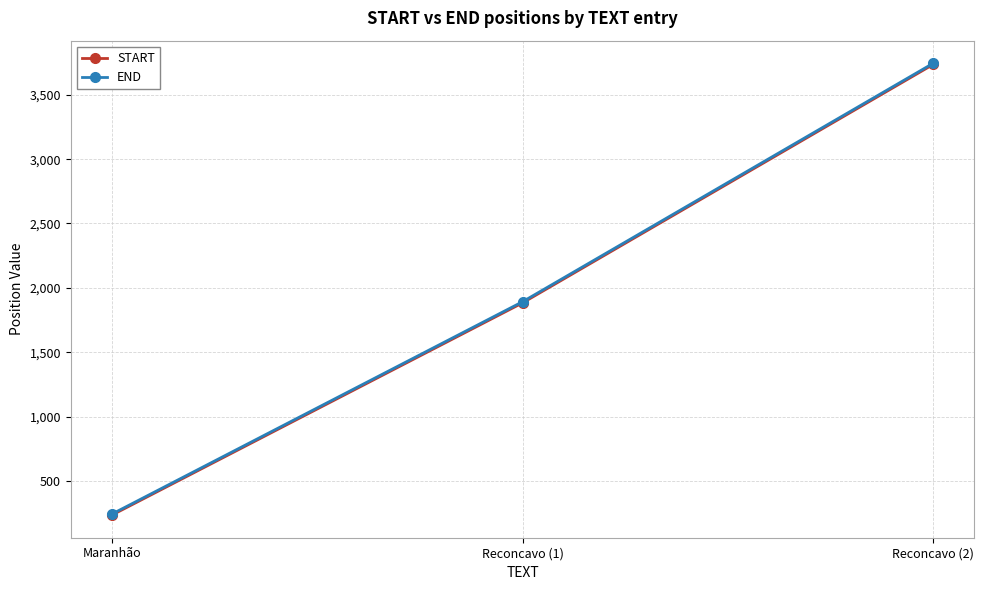

Which label corresponds to the largest value in the chart?

Reconcavo (2)